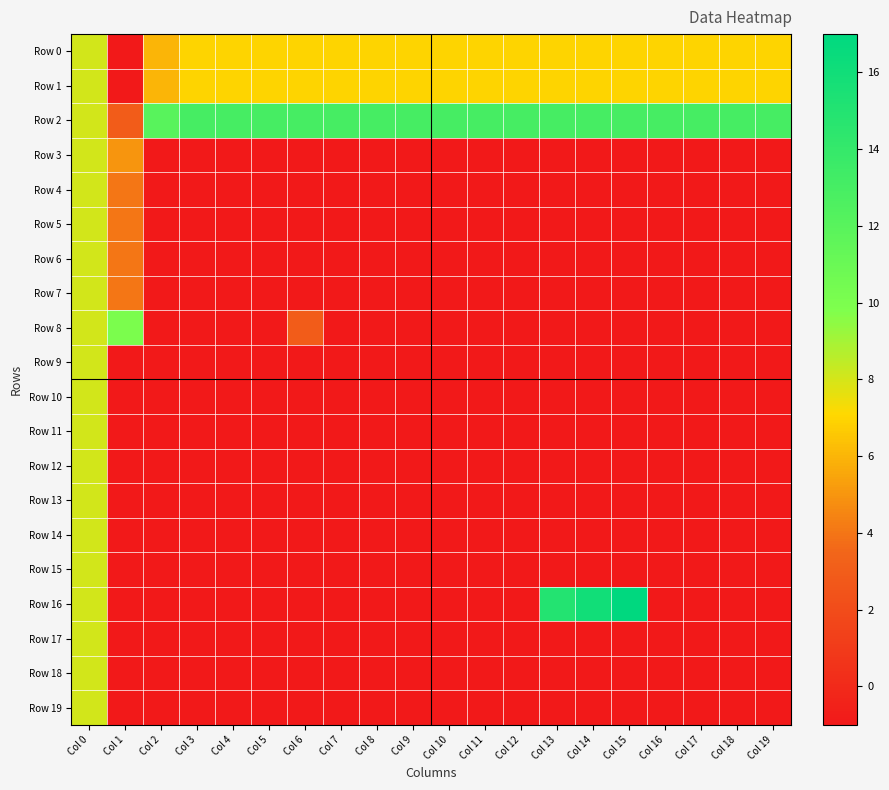

Which series changed the most between Col 10 and Col 17?

Row 0